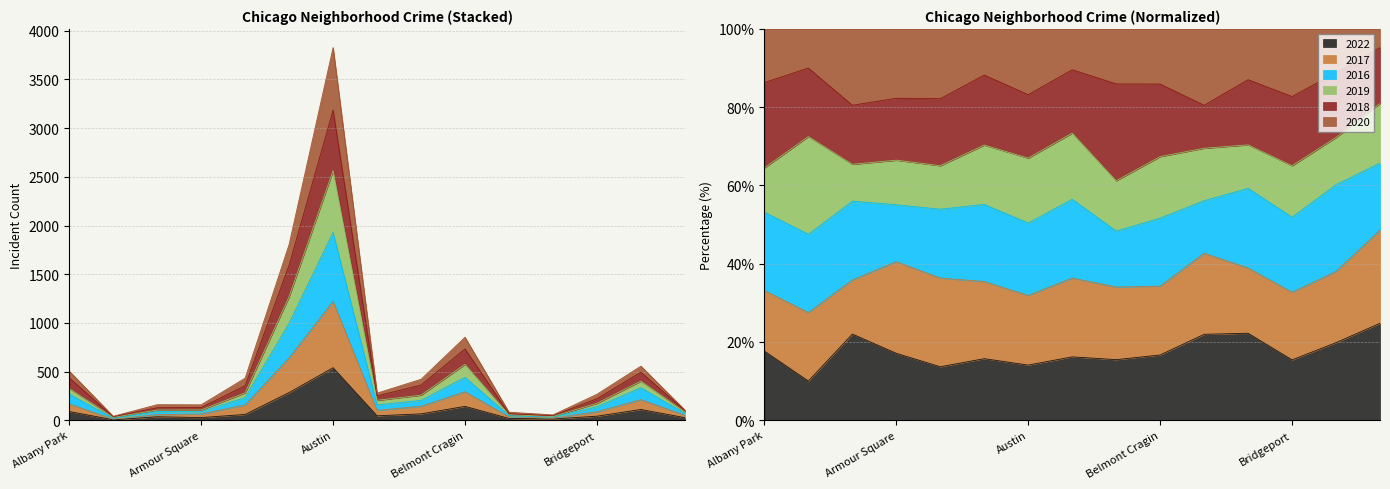

True or false: 2022 and 2020 intersect in this chart.

False